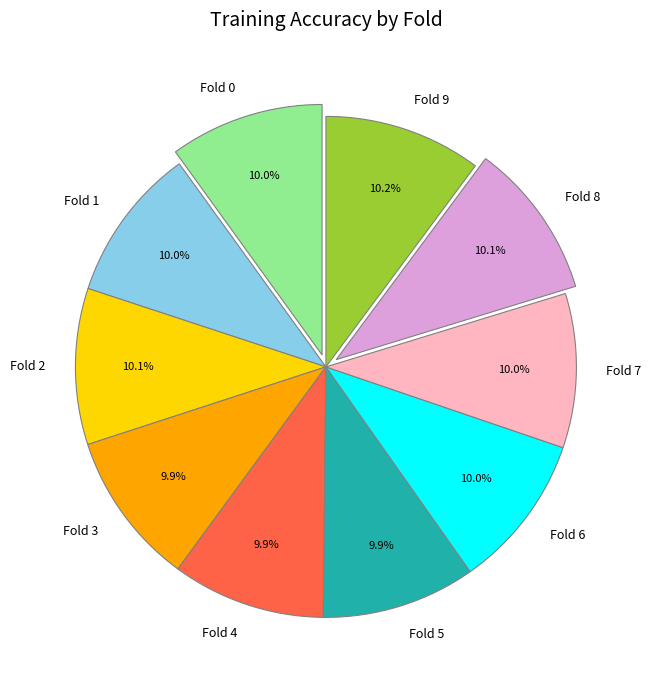

Does Fold 8 account for over 50% of the chart?

No